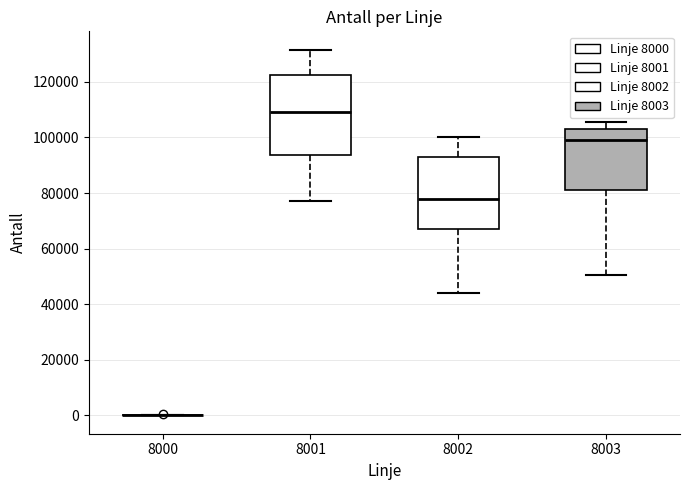

Where does the upper whisker of the box at x = 8002 end on the y-axis? The values are not printed on the chart, so give them approximately, as read against the axis.

100000